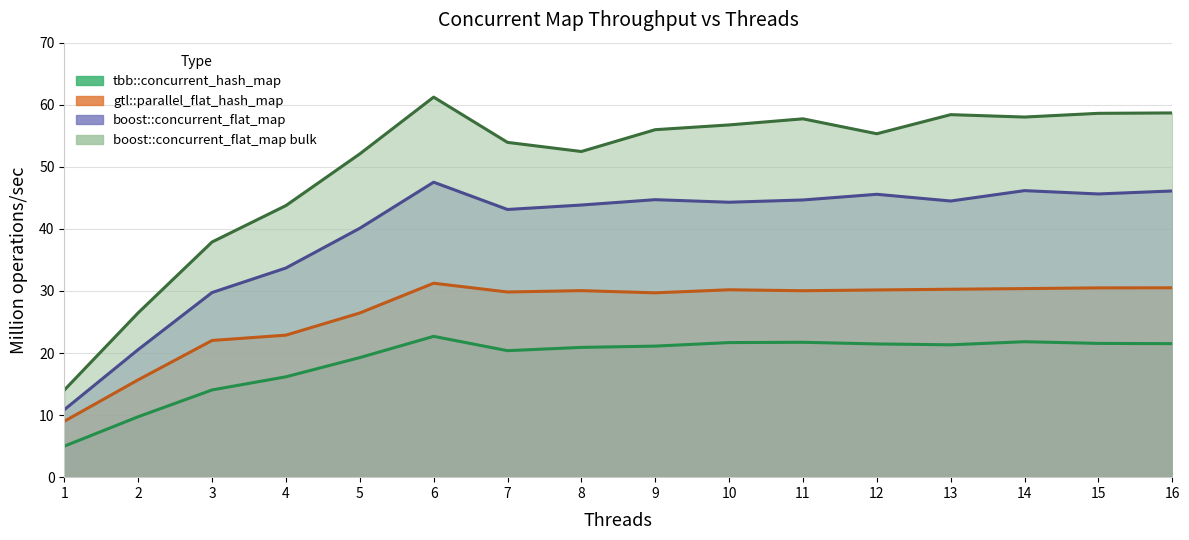

How many values in the boost::concurrent_flat_map bulk series exceed 55?

9